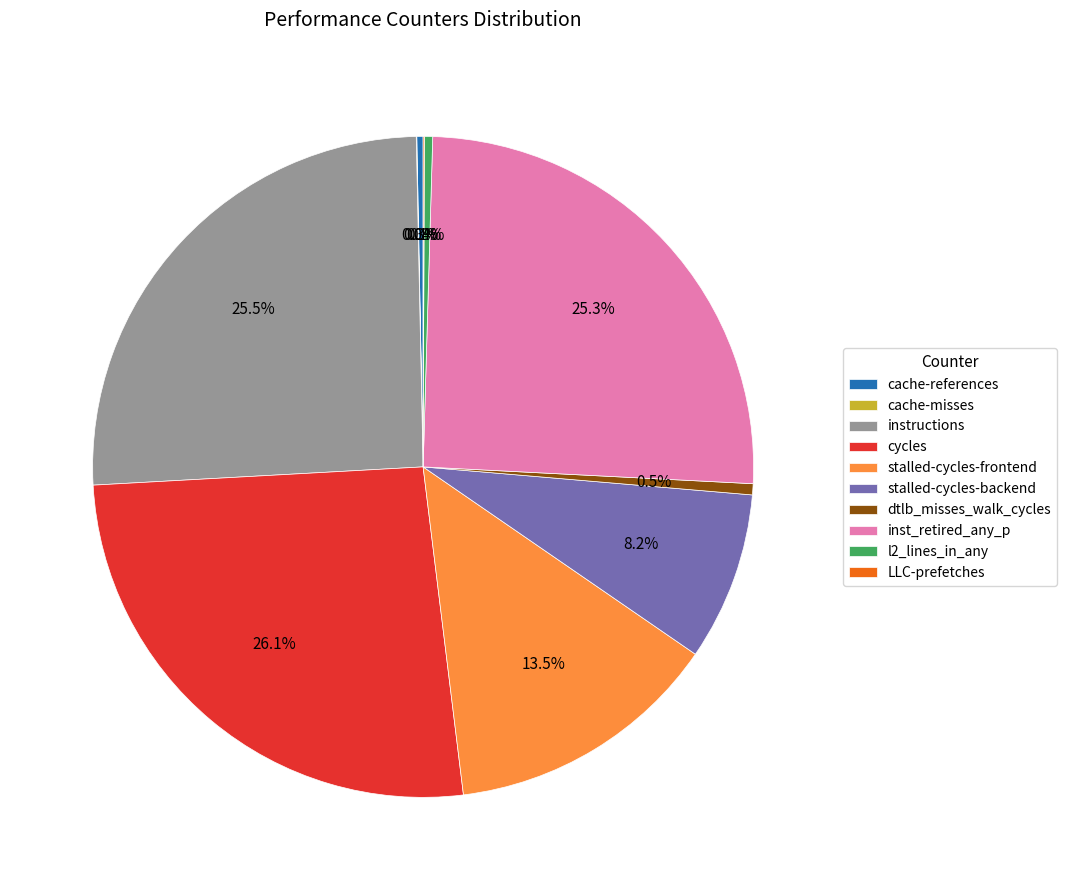

Does l2_lines_in_any account for over 50% of the chart?

No